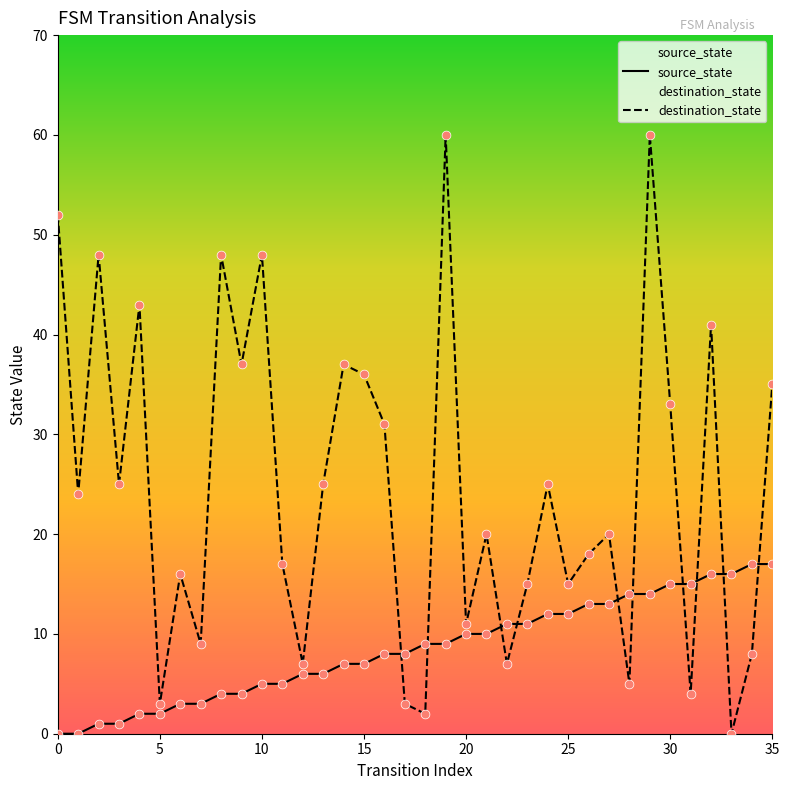

Which series has the largest Y range (max minus min)?

destination_state